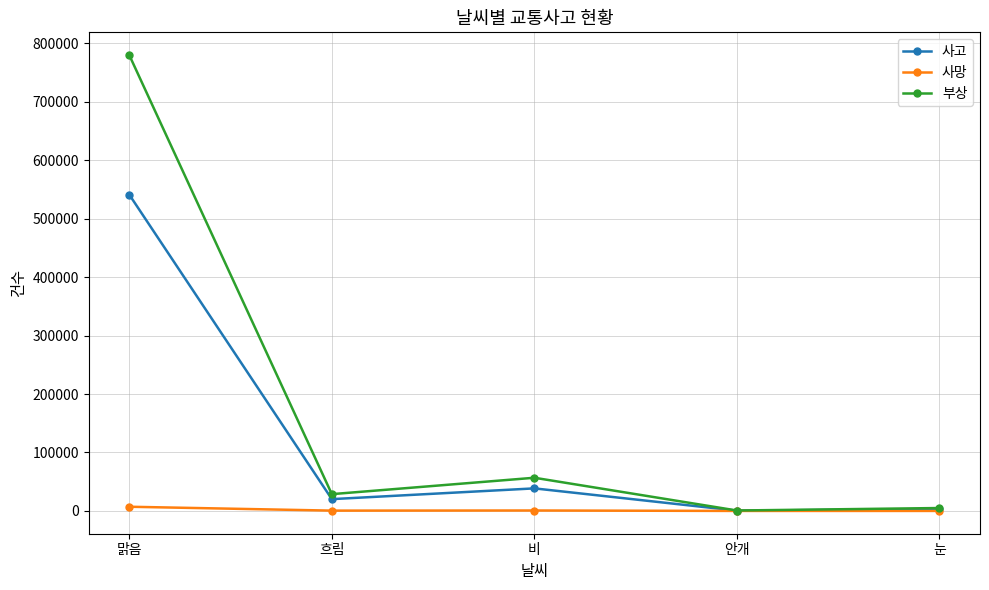

What is the average value of the 사망 series?

1726